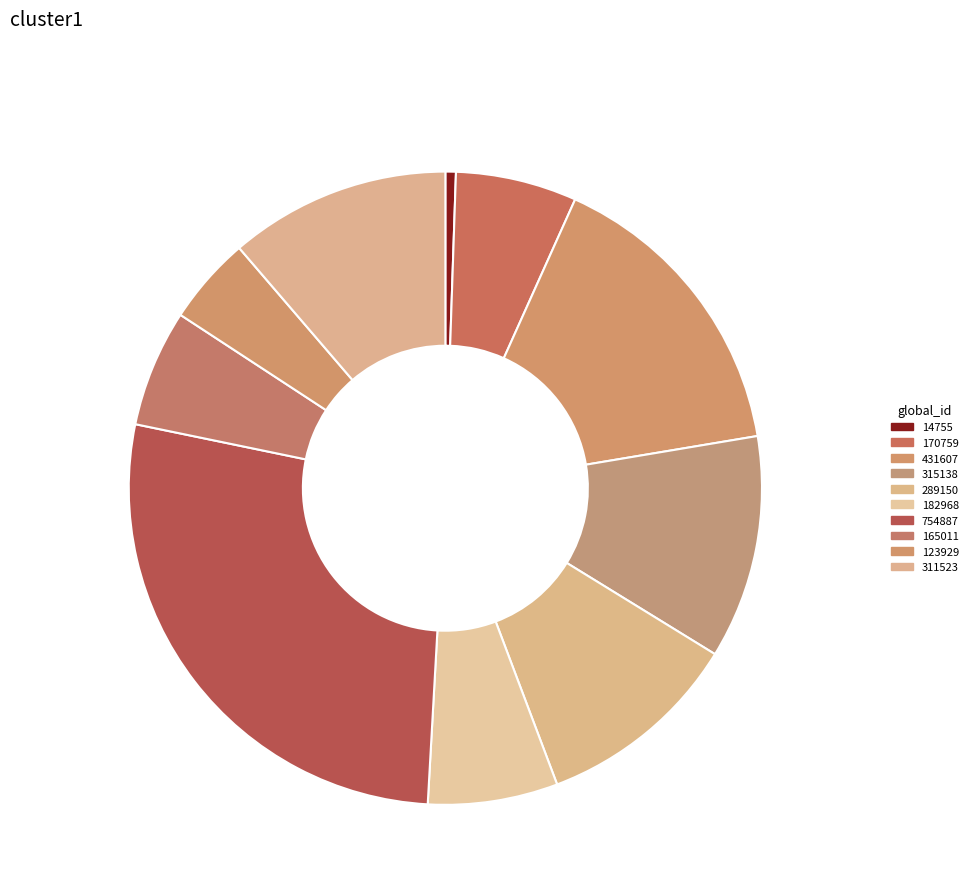

Between 182968 6.6% and 315138 11.4%, which is larger?

315138 11.4%